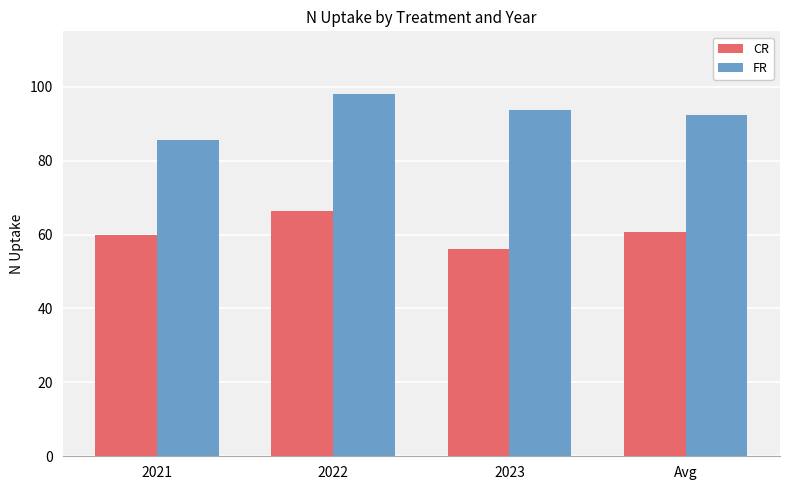

The FR series shows 93.6 at 2023. True or false?

True